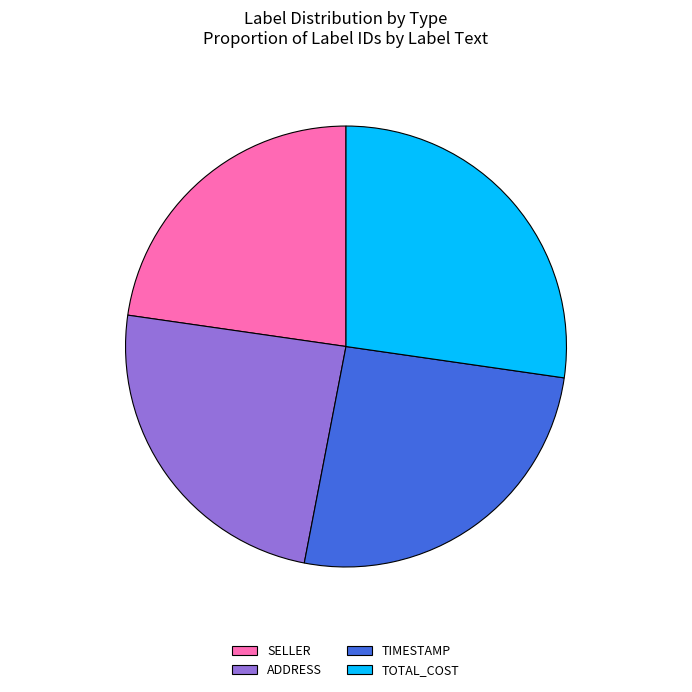

Which slice is the smallest?

SELLER